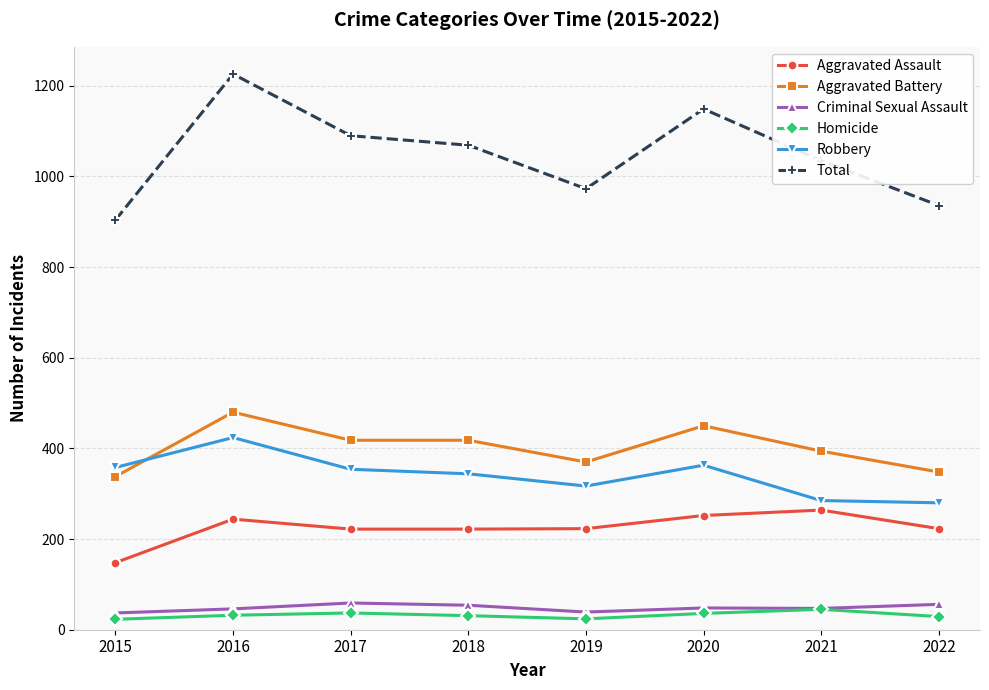

Which category has the highest value across all series?

2016